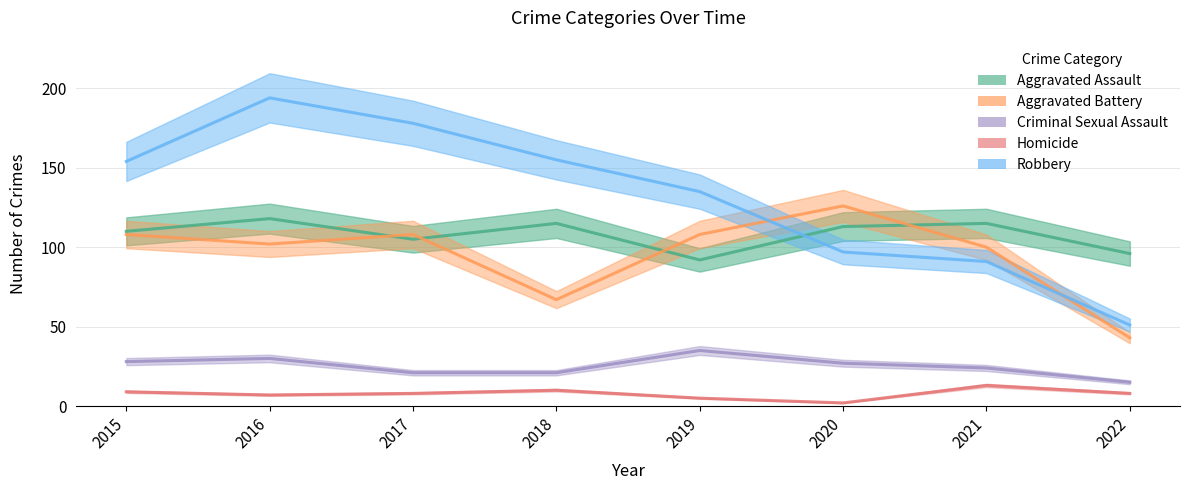

What is the minimum value for Homicide?

2